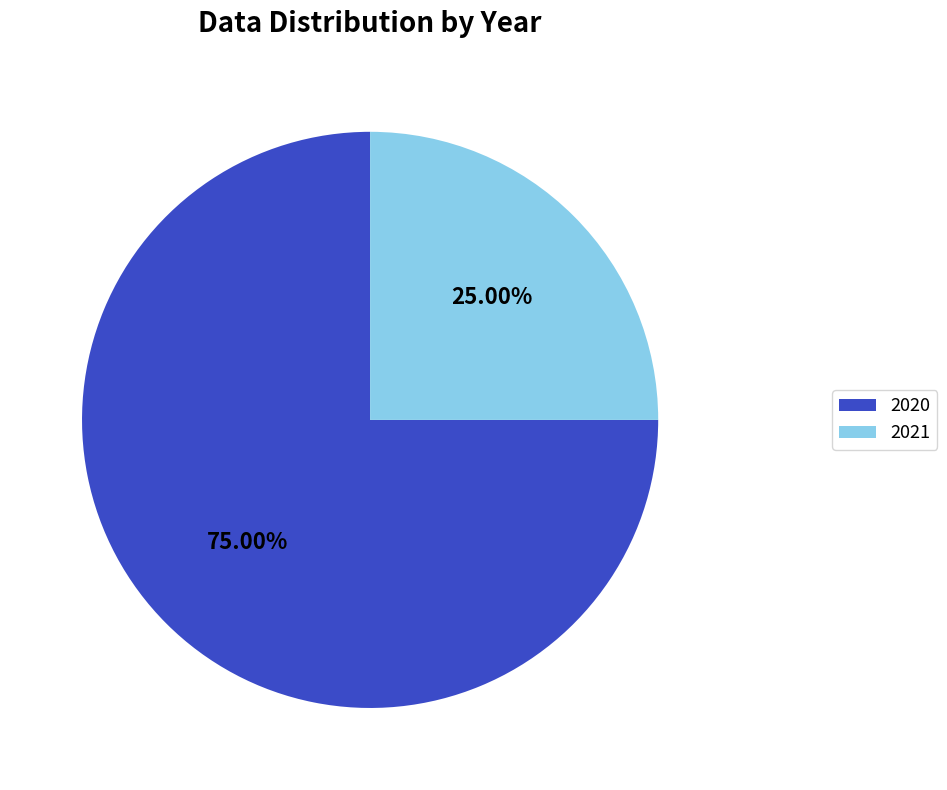

To the nearest percent, what is the difference between the 2021 and 2020 slice percentages?

50%